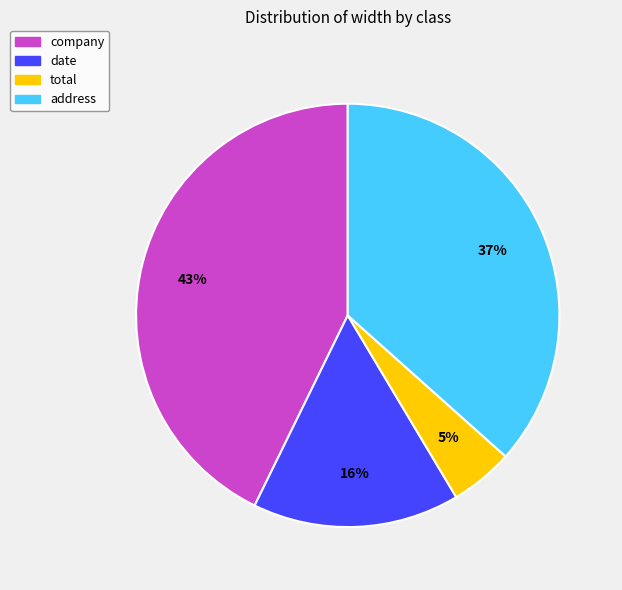

Is it true that company is 43% of the pie?

True